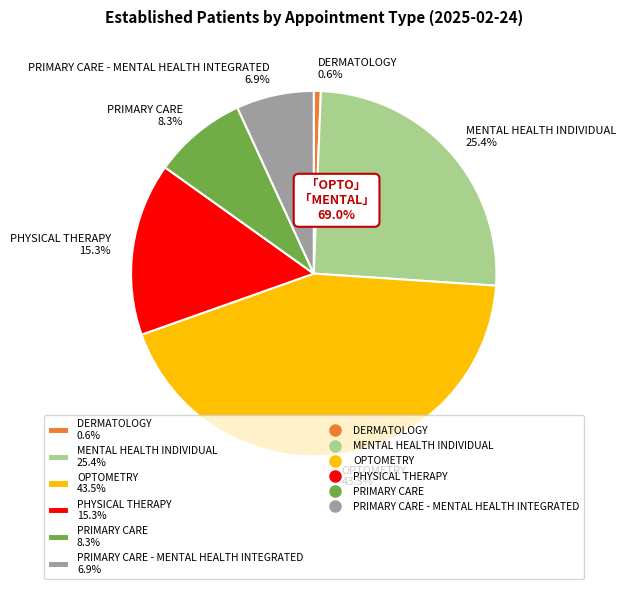

Rank the categories by value from lowest to highest.

DERMATOLOGY 0.6%, PRIMARY CARE - MENTAL HEALTH INTEGRATED 6.9%, PRIMARY CARE 8.3%, PHYSICAL THERAPY 15.3%, MENTAL HEALTH INDIVIDUAL 25.4%, OPTOMETRY 43.5%